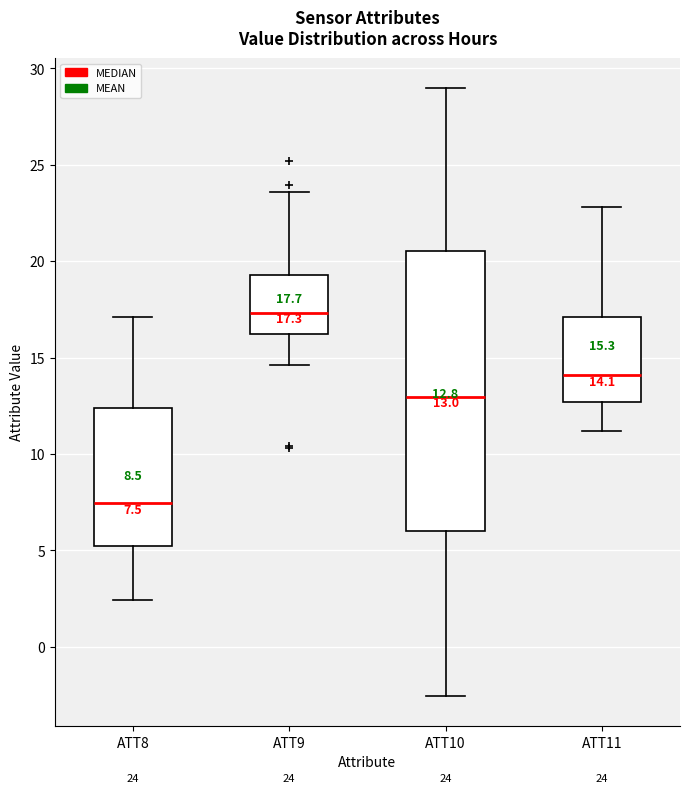

Which box has the highest median line?

ATT9